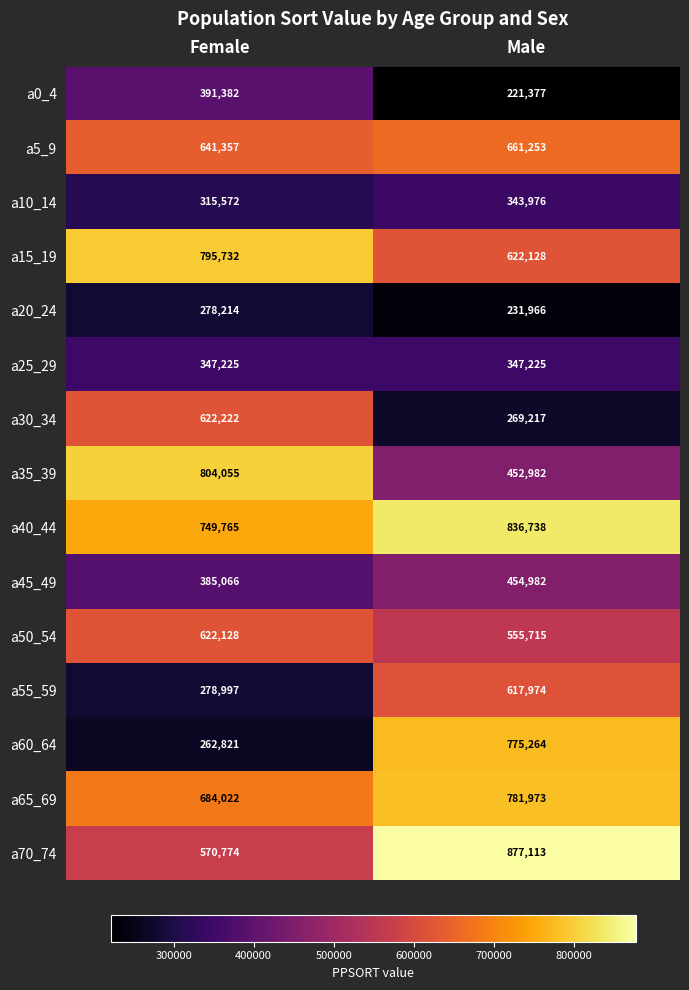

What is the difference between the maximum and minimum values in the a20_24 series?

46248